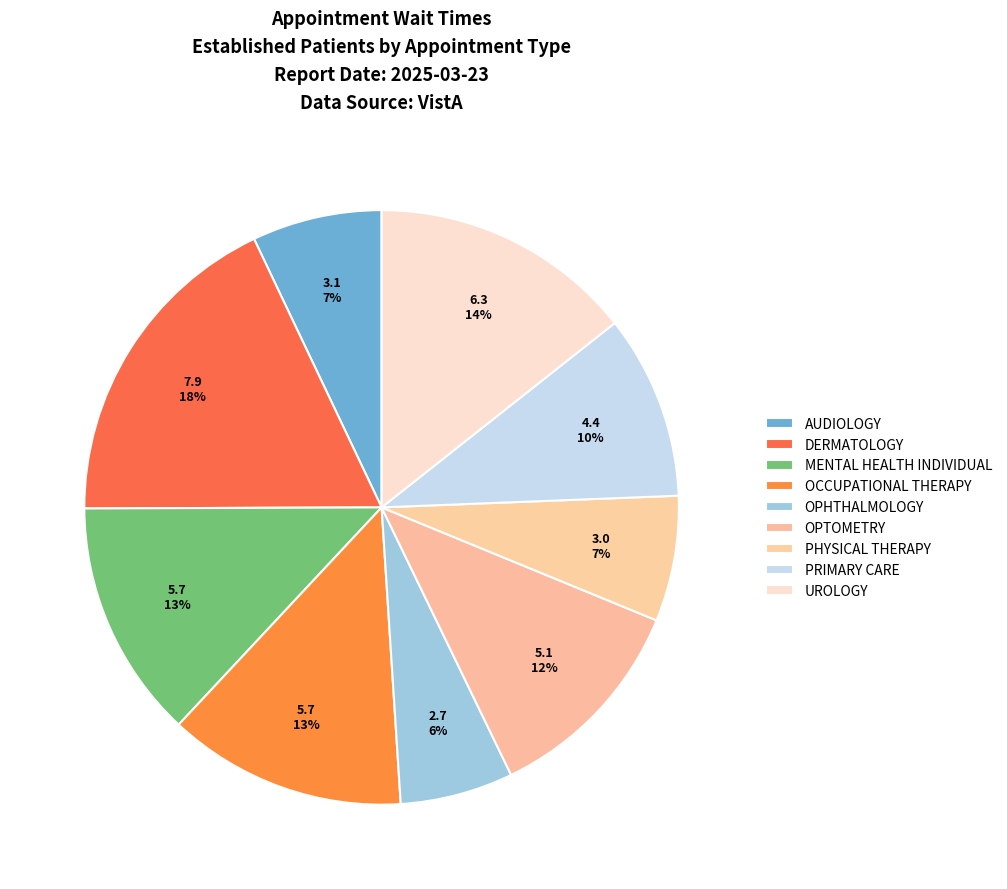

Approximately how many times larger is the value at PRIMARY CARE compared to OCCUPATIONAL THERAPY?

0.8